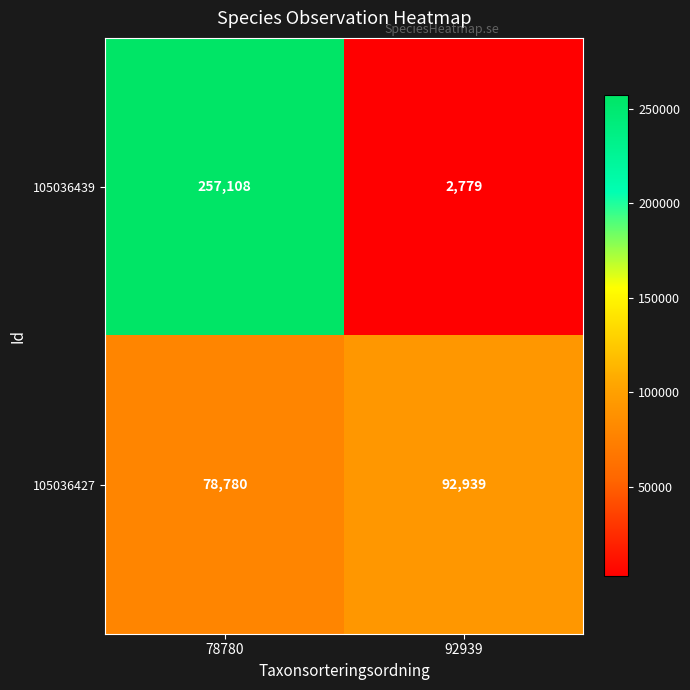

How many distinct data groups are displayed?

2